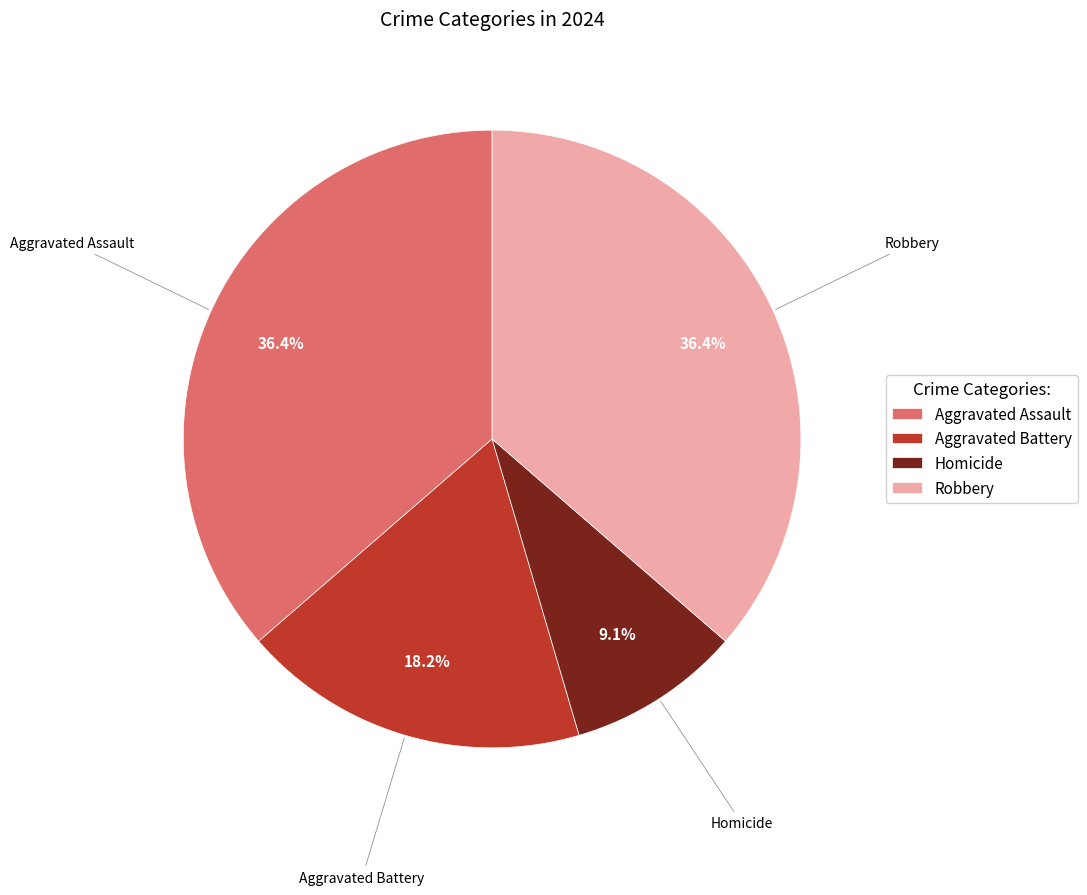

Does Homicide account for over 50% of the chart?

No